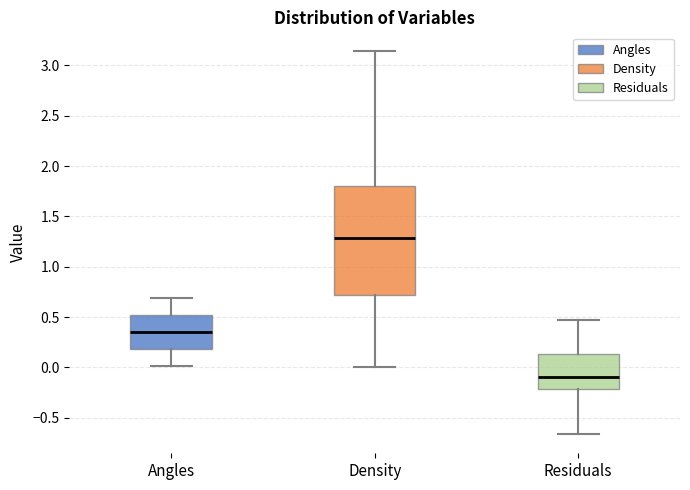

Which box has the lowest median line?

Residuals